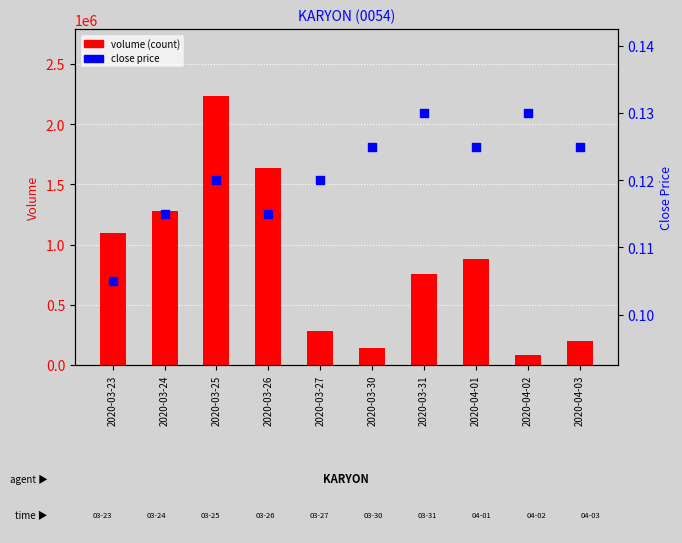

At how many categories does at least one series exceed 285666?

6